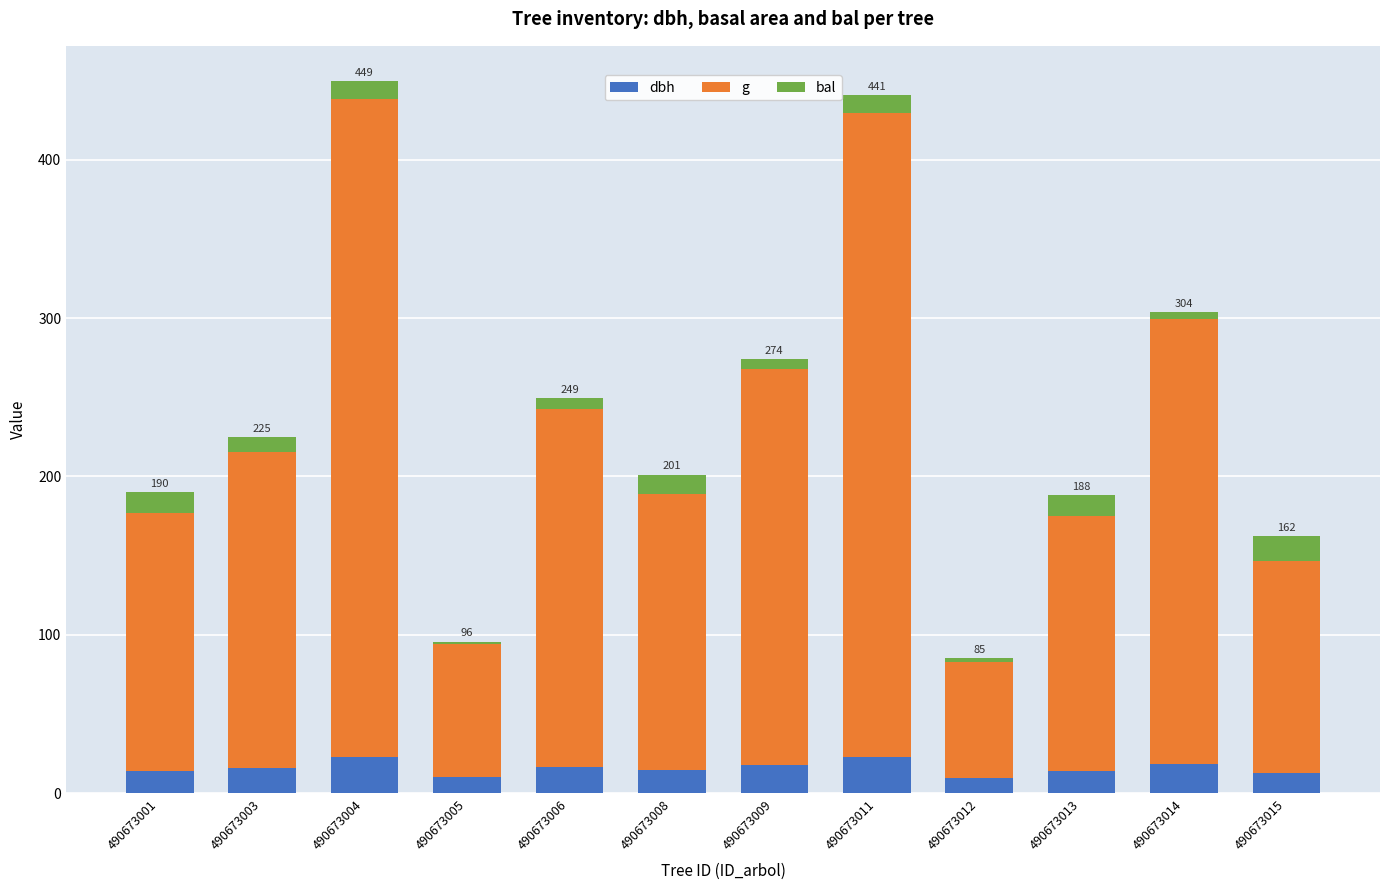

Does the chart contain stacked bars?

Yes